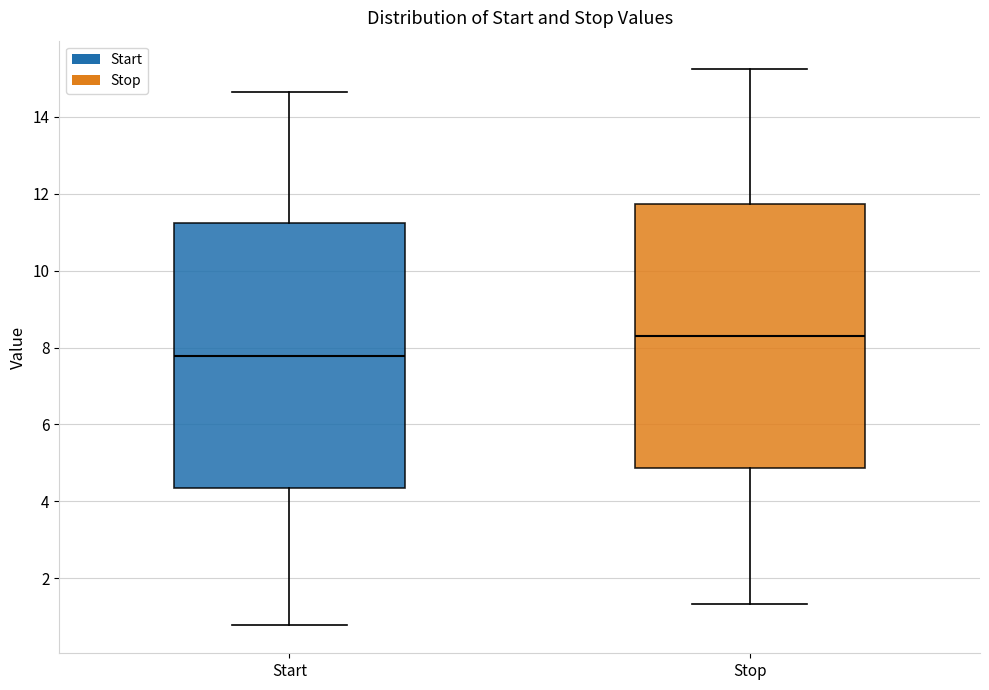

Reading left to right, transcribe this box plot: for each box, give where its median line is, the range the box spans, and where its two whiskers end, as read against the y-axis. The values are not printed on the chart, so give them approximately, as read against the axis.

Start: median 7.8, box 4.4 to 11.2, whiskers 0.8 to 14.6
Stop: median 8.2, box 4.8 to 11.8, whiskers 1.4 to 15.2